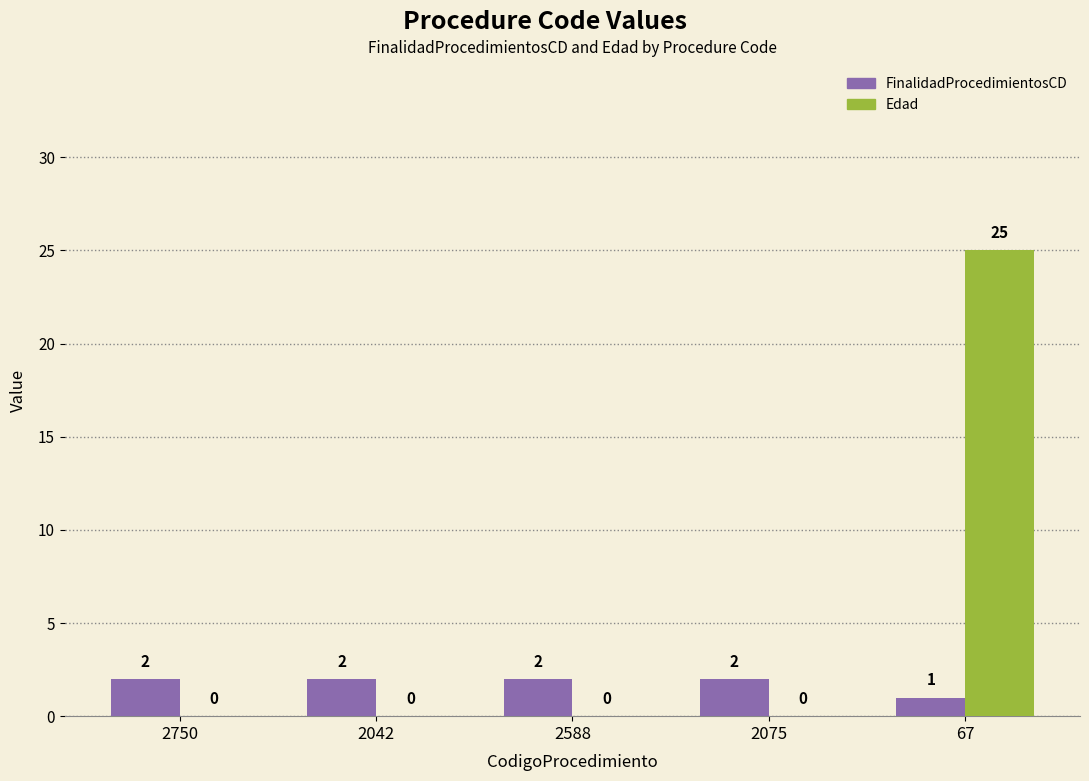

At which category is the sum across all series the highest?

67